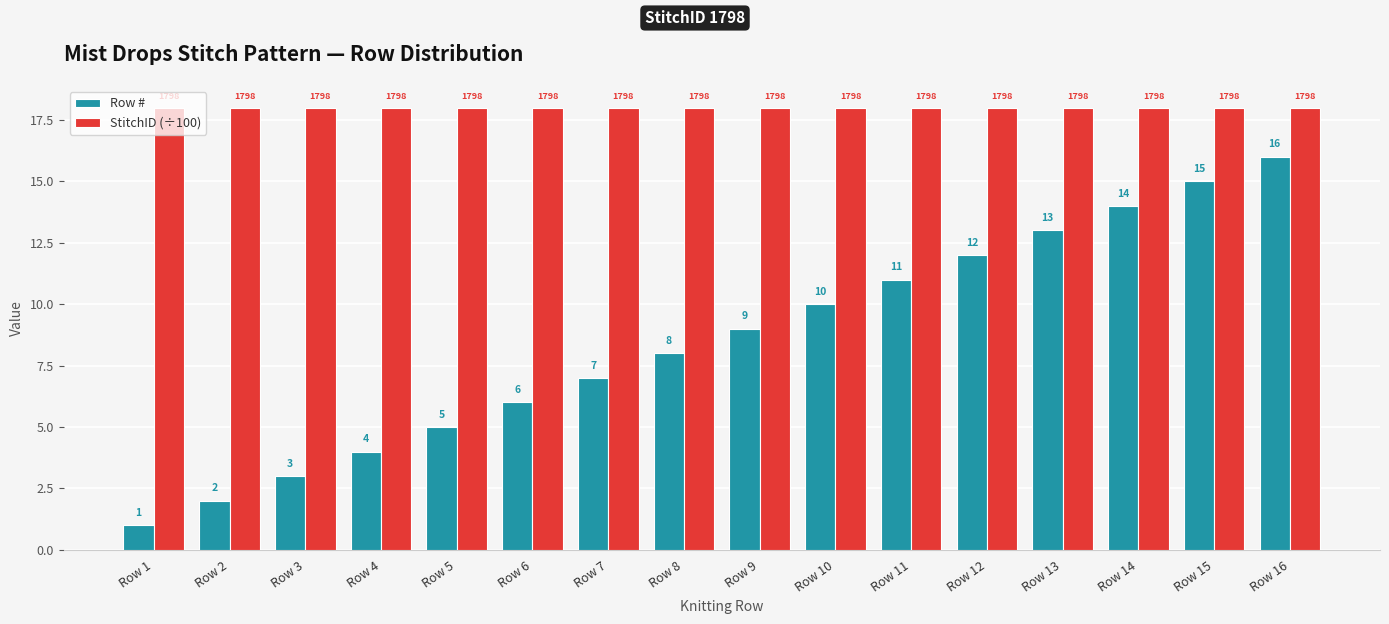

What is the total value across all series at Row 5?

23.0